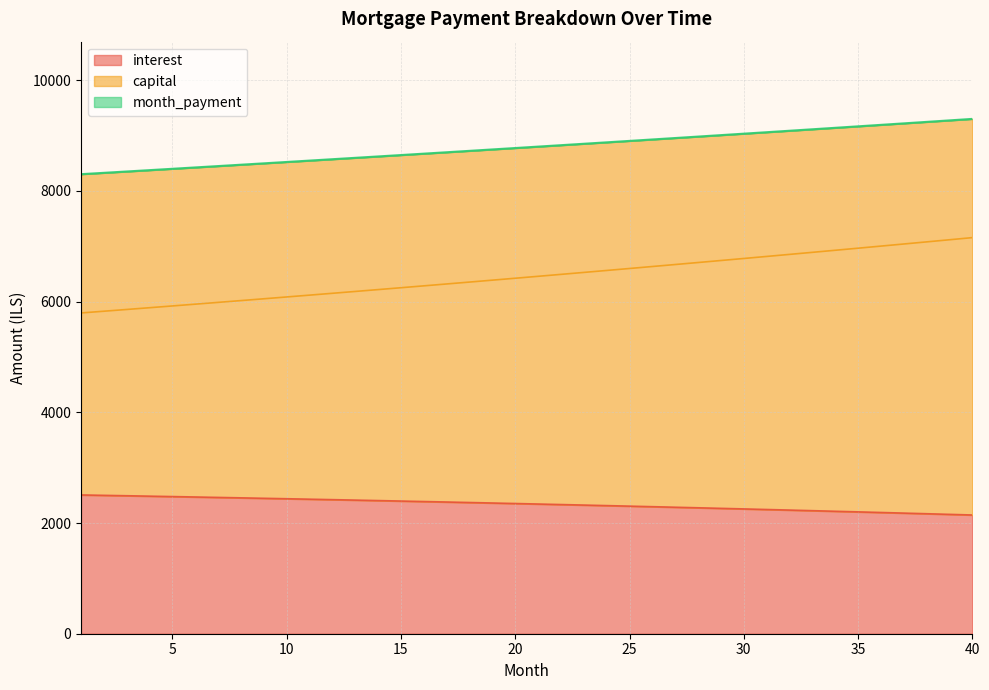

Which category has the highest value in the interest series?

1